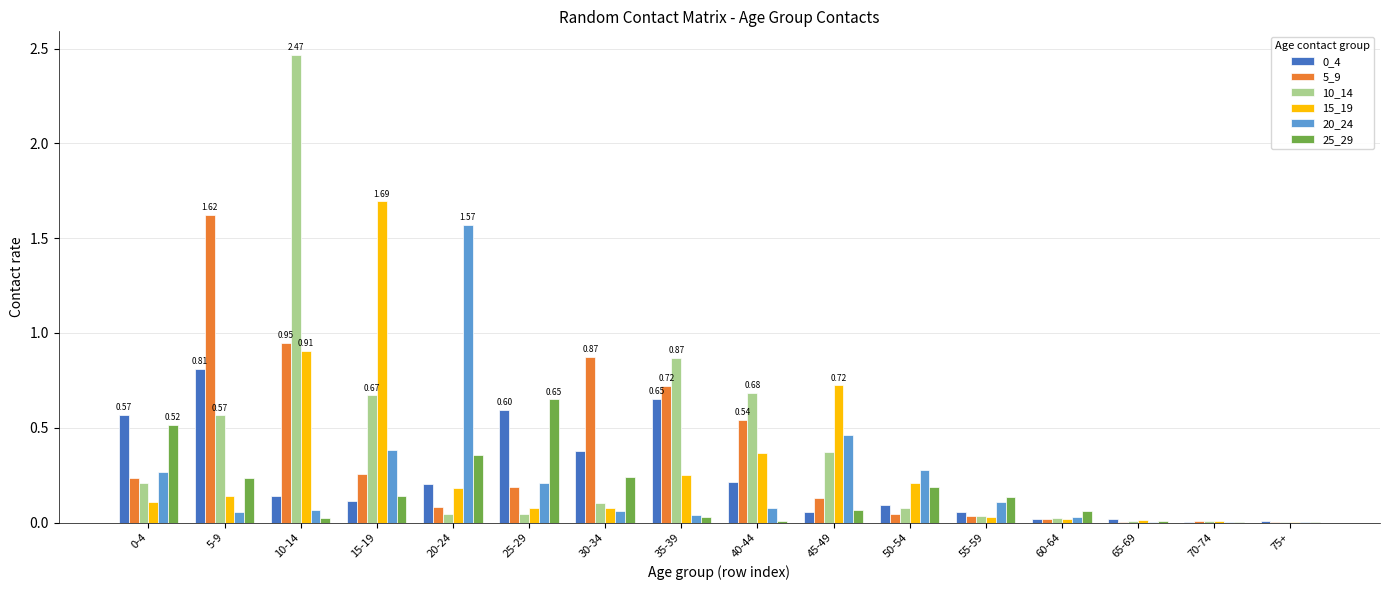

What is the sum of all 20_24 values?

3.6